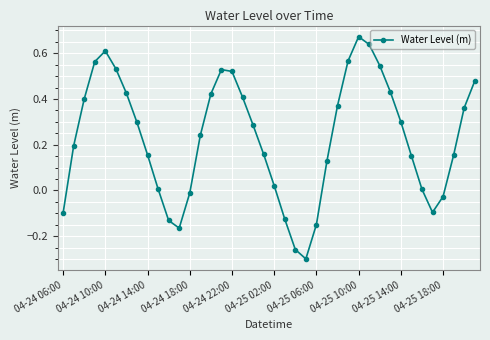

How many points are lower than both their immediate neighbors (excluding endpoints)?

3